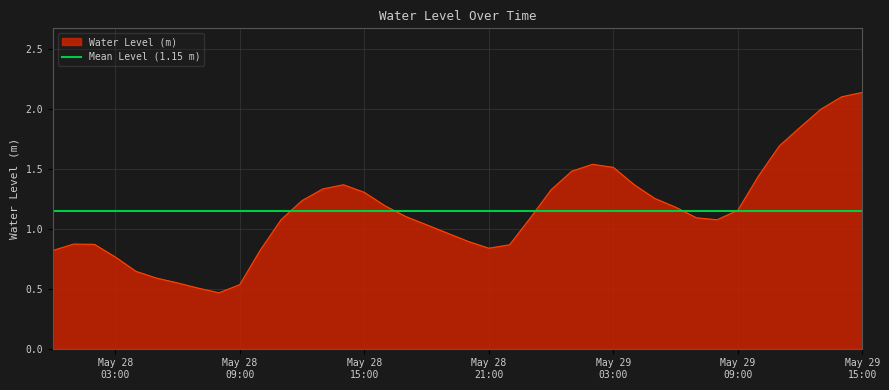

How many lines are shown in the chart?

1